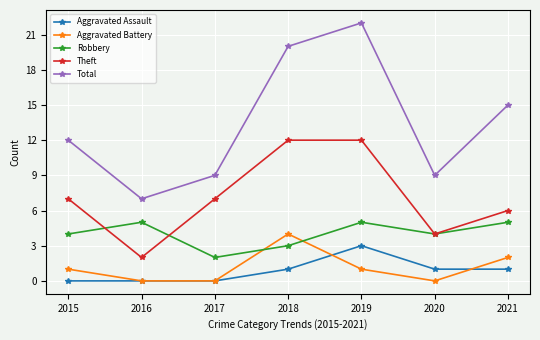

Reading left to right, transcribe all the data shown in this chart.

Aggravated Assault: 2015=0	2016=0	2017=0	2018=1	2019=3	2020=1	2021=1
Aggravated Battery: 2015=1	2016=0	2017=0	2018=4	2019=1	2020=0	2021=2
Robbery: 2015=4	2016=5	2017=2	2018=3	2019=5	2020=4	2021=5
Theft: 2015=7	2016=2	2017=7	2018=12	2019=12	2020=4	2021=6
Total: 2015=12	2016=7	2017=9	2018=20	2019=22	2020=9	2021=15